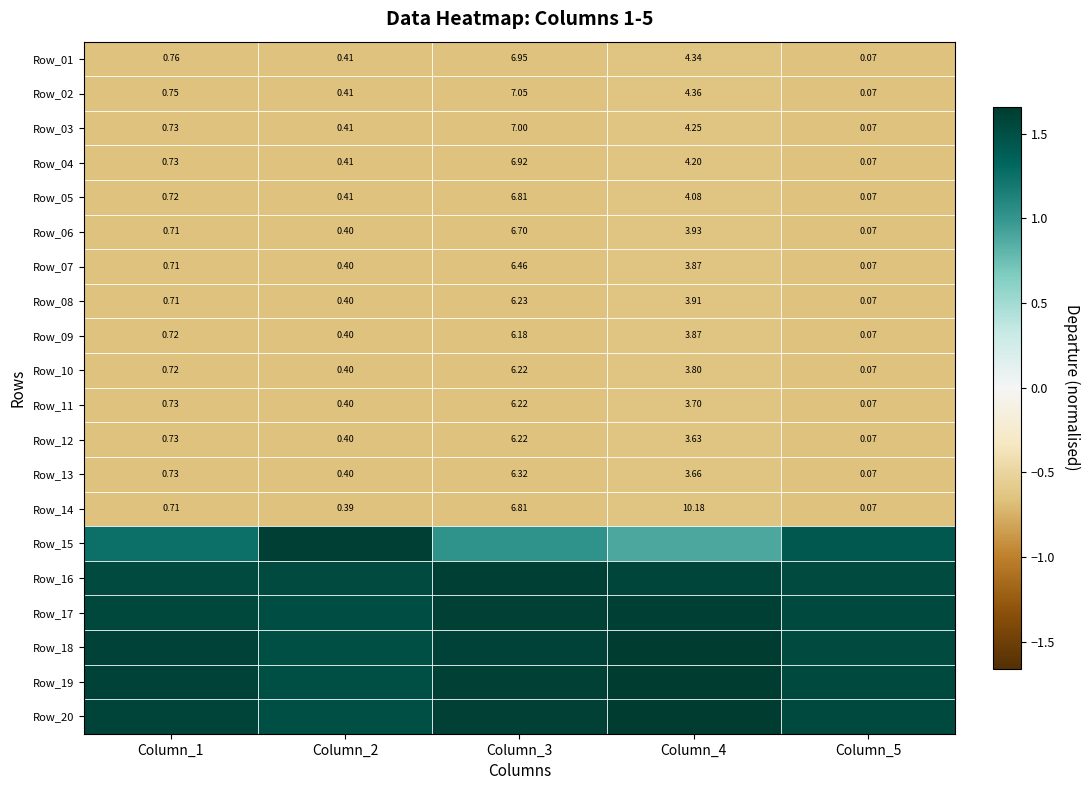

Is it true that Row_13 equals -1.1 at Column_4?

False